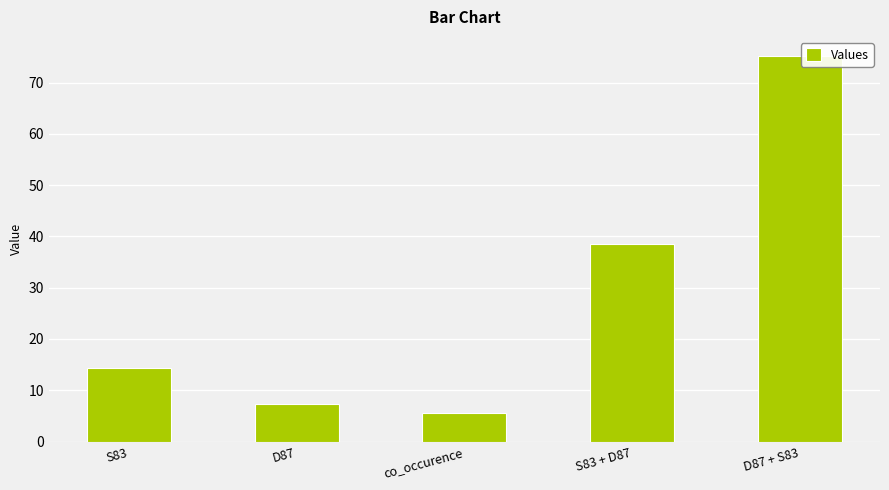

At which label is the value closest to 40?

S83 + D87